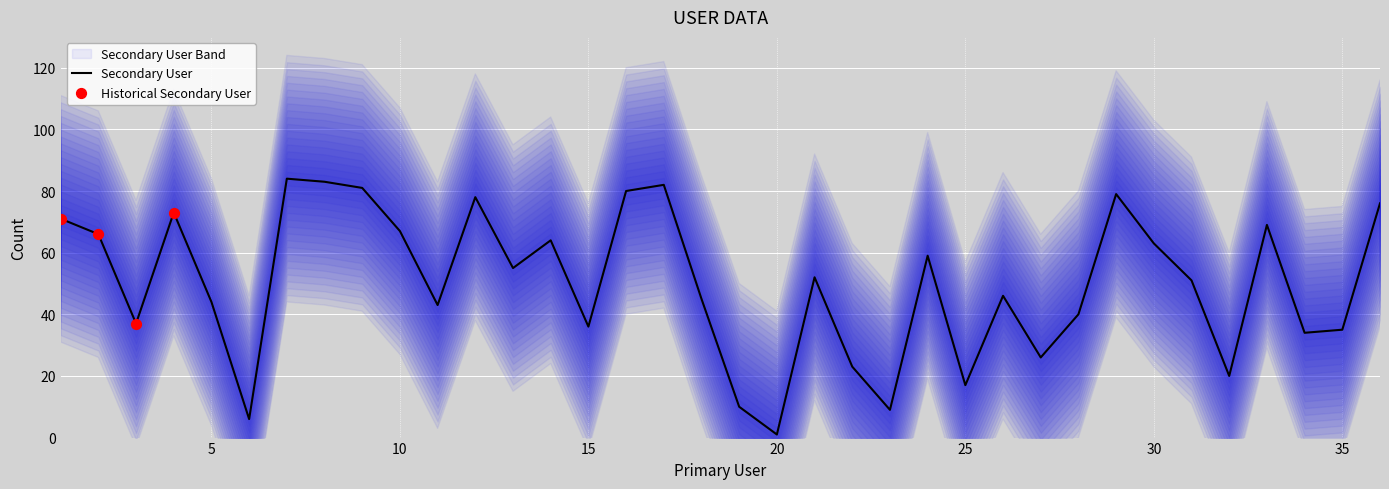

Approximately how many times larger is the value at 29 compared to 1?

1.1